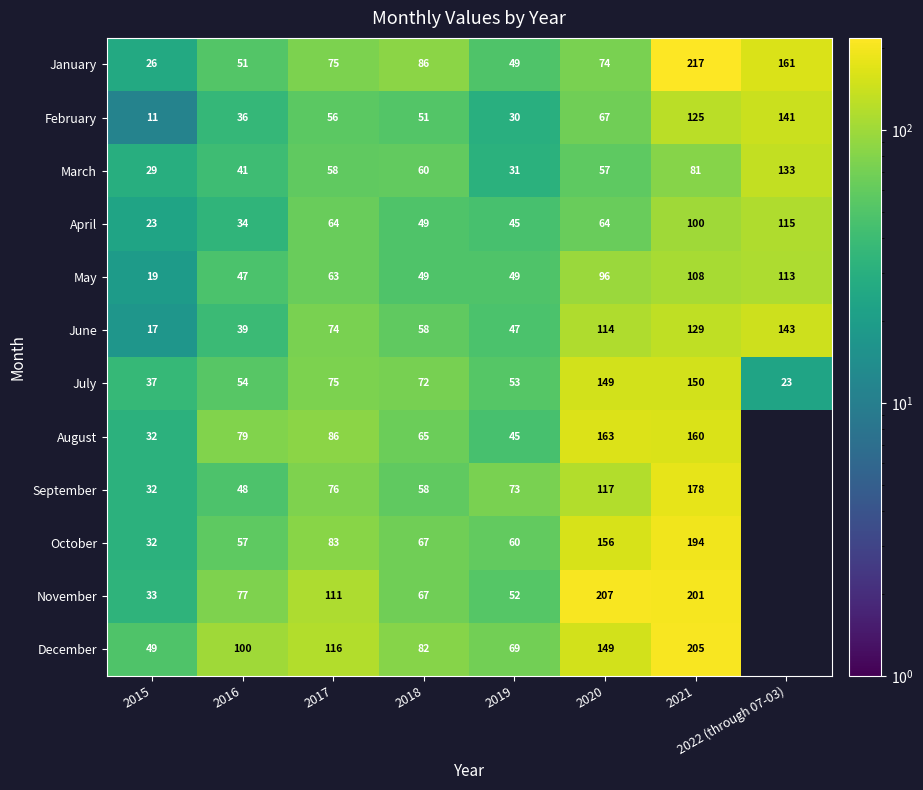

What is the difference between the May values at 2018 and 2017?

14